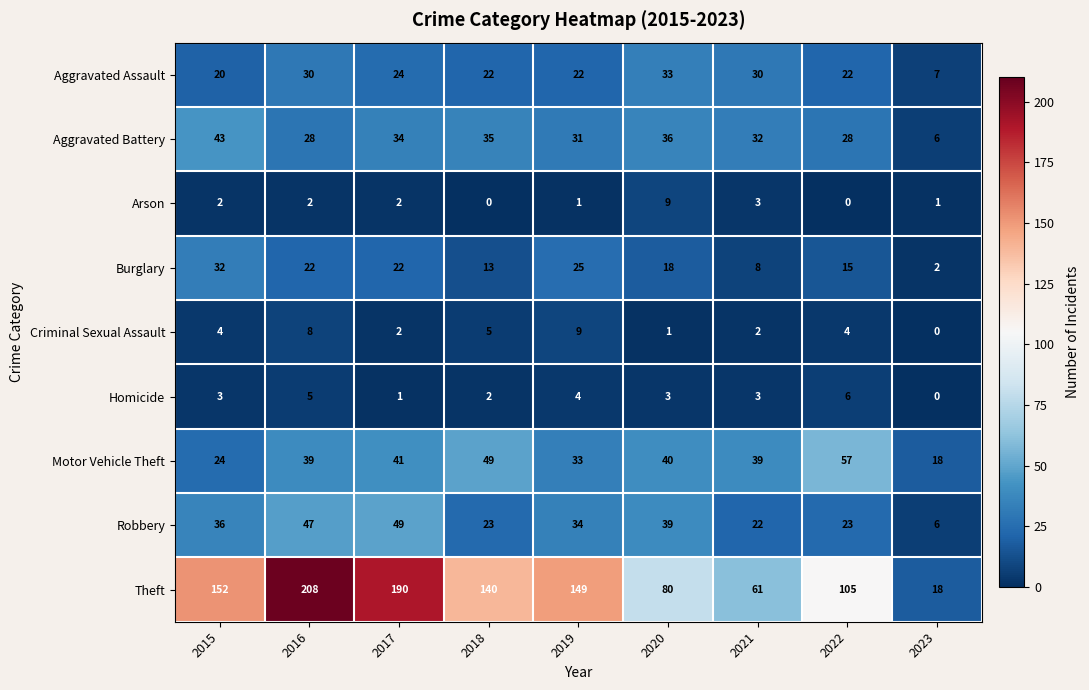

Rank the series at 2015 from lowest to highest value.

Arson, Homicide, Criminal Sexual Assault, Aggravated Assault, Motor Vehicle Theft, Burglary, Robbery, Aggravated Battery, Theft